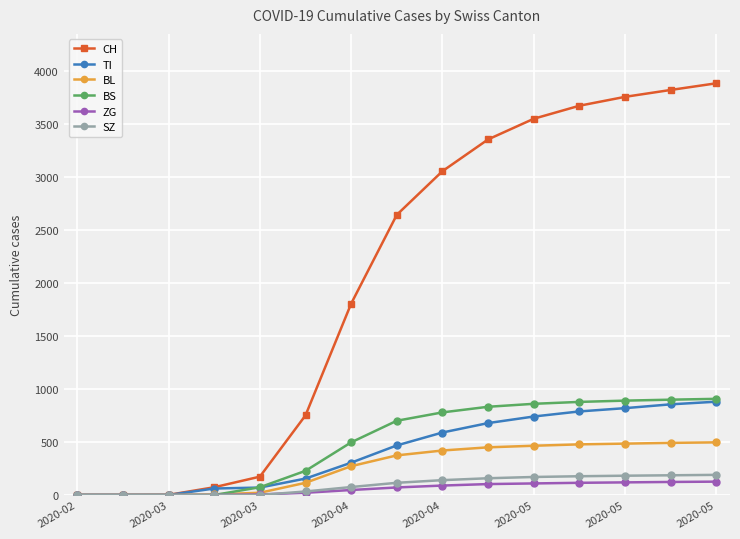

What is the maximum value for CH?

3888